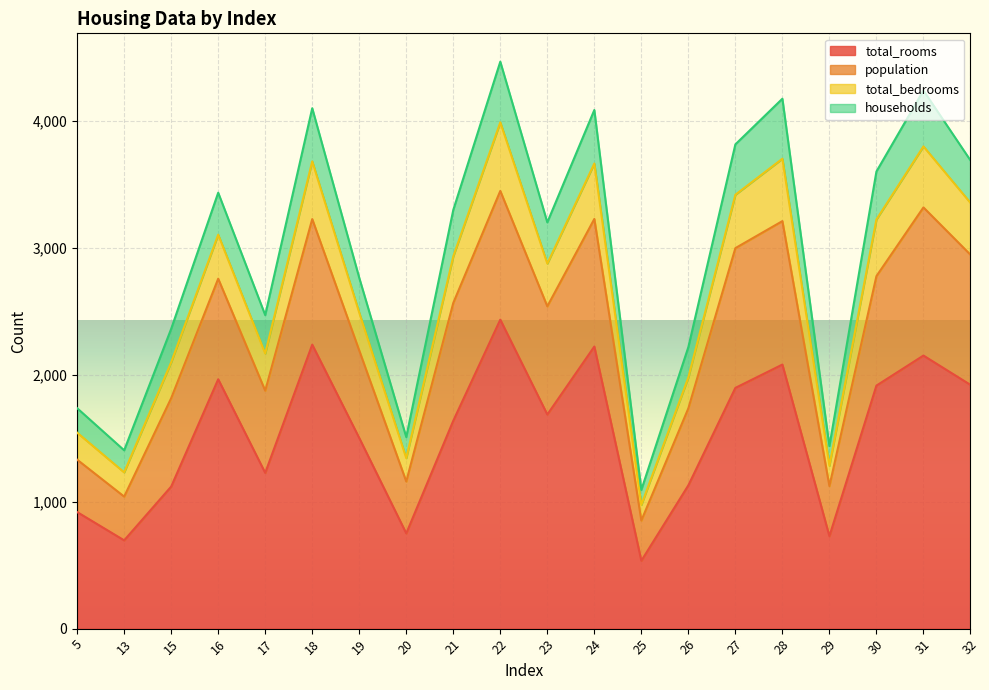

At which category does total_rooms reach its first local valley?

13